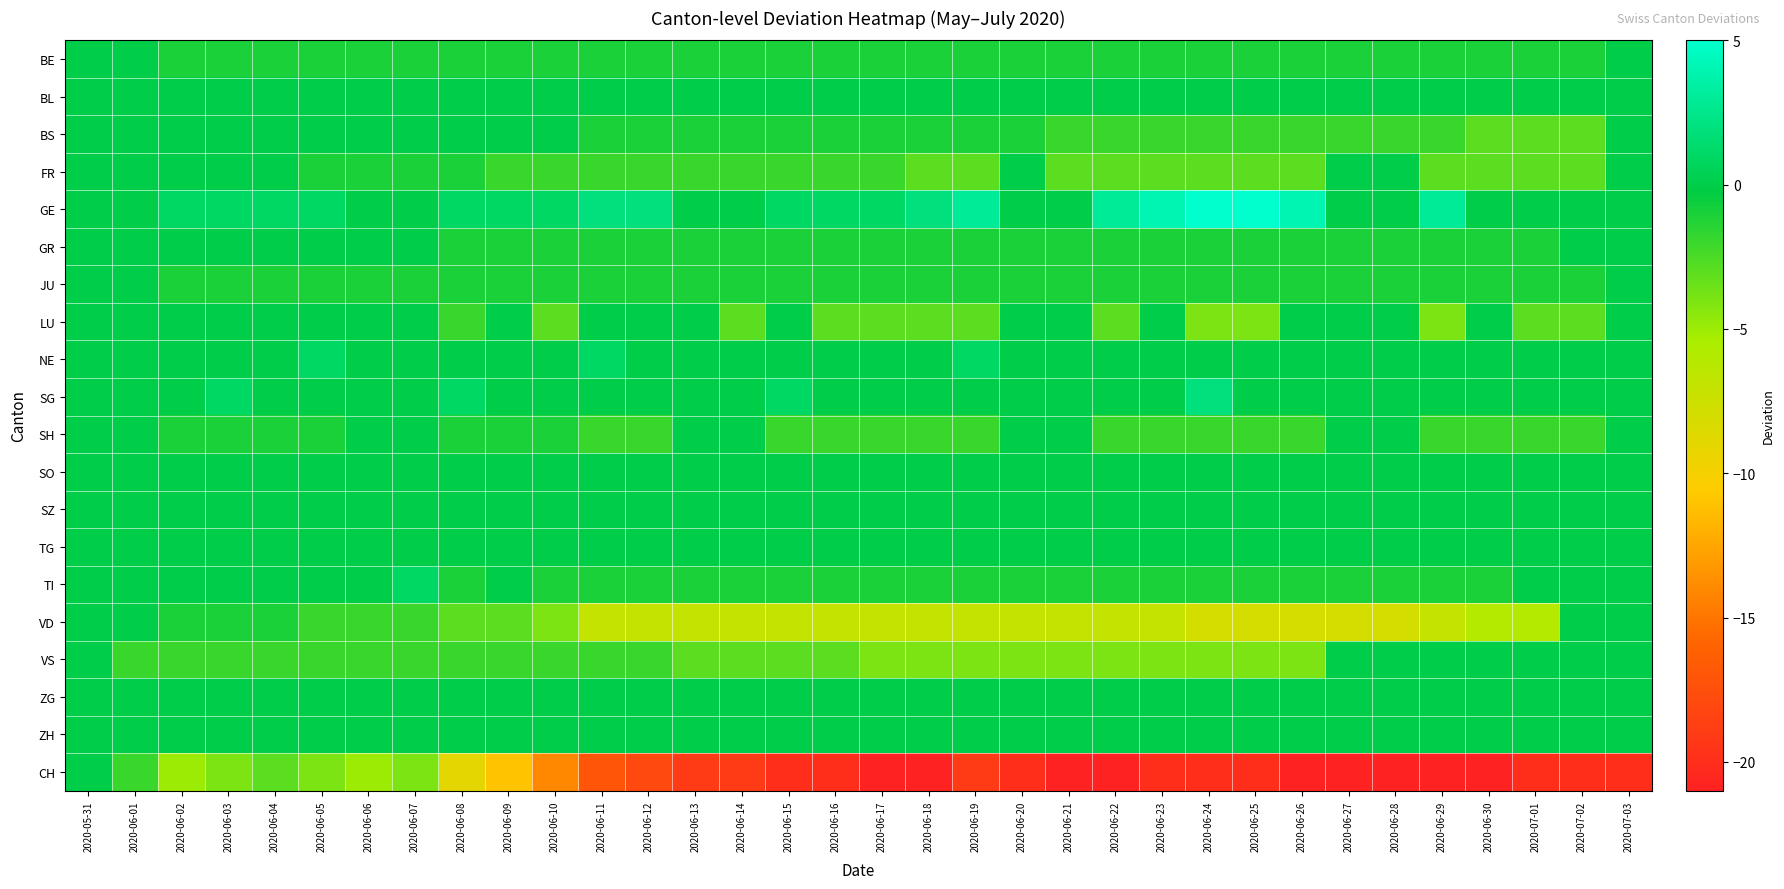

What is the smallest value displayed?

-21